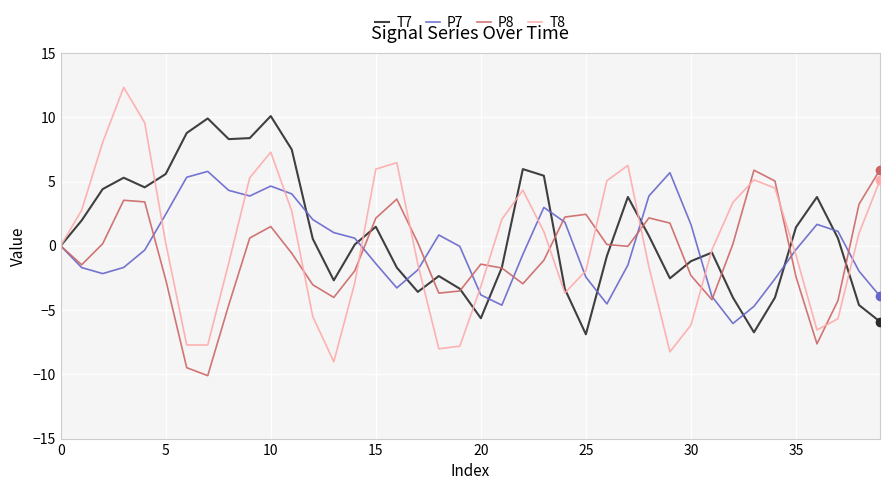

True or false: T8 has more than 0 points higher than both neighbors.

True